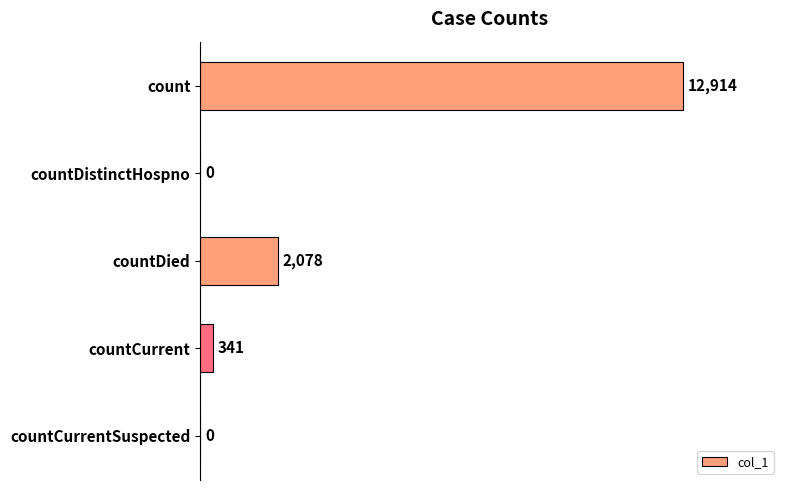

What is the sum of all values?

15333